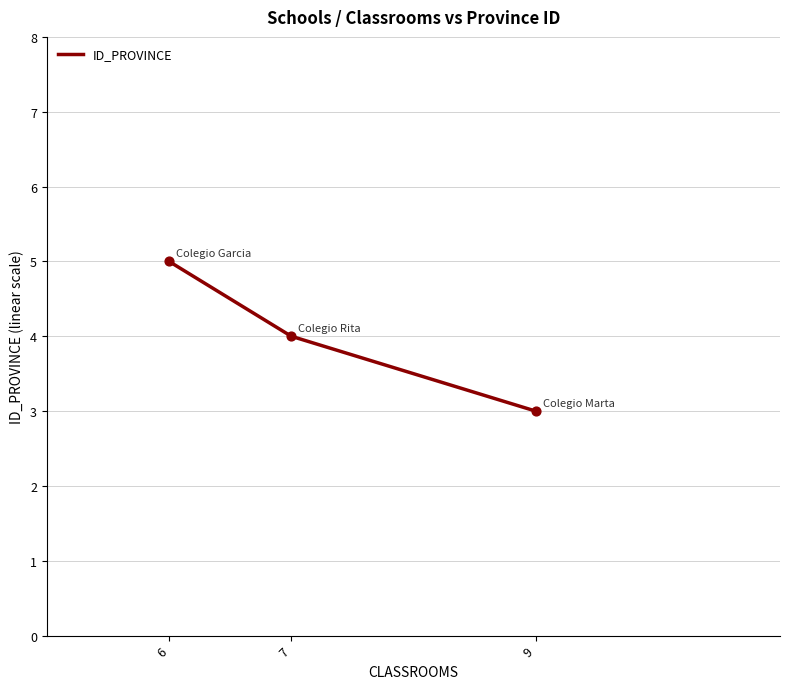

What is the ratio of the value at 9 to the value at 6?

0.6